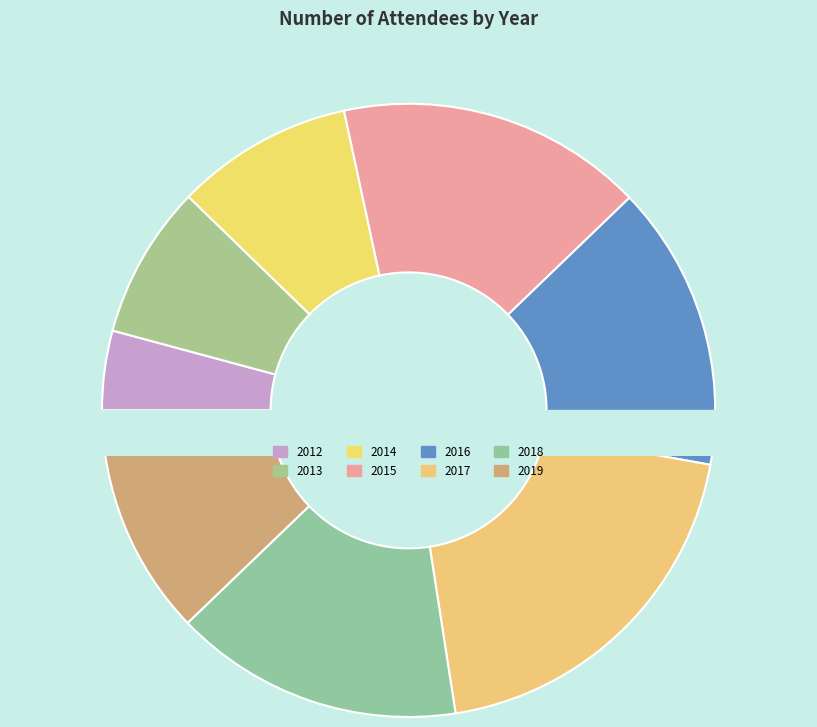

To the nearest percent, what percentage of the pie is 2013?

8%